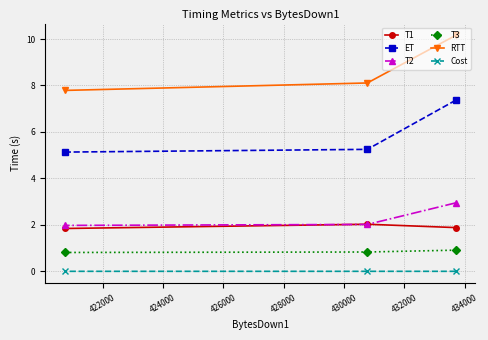

Does the chart have visible grid lines?

Yes